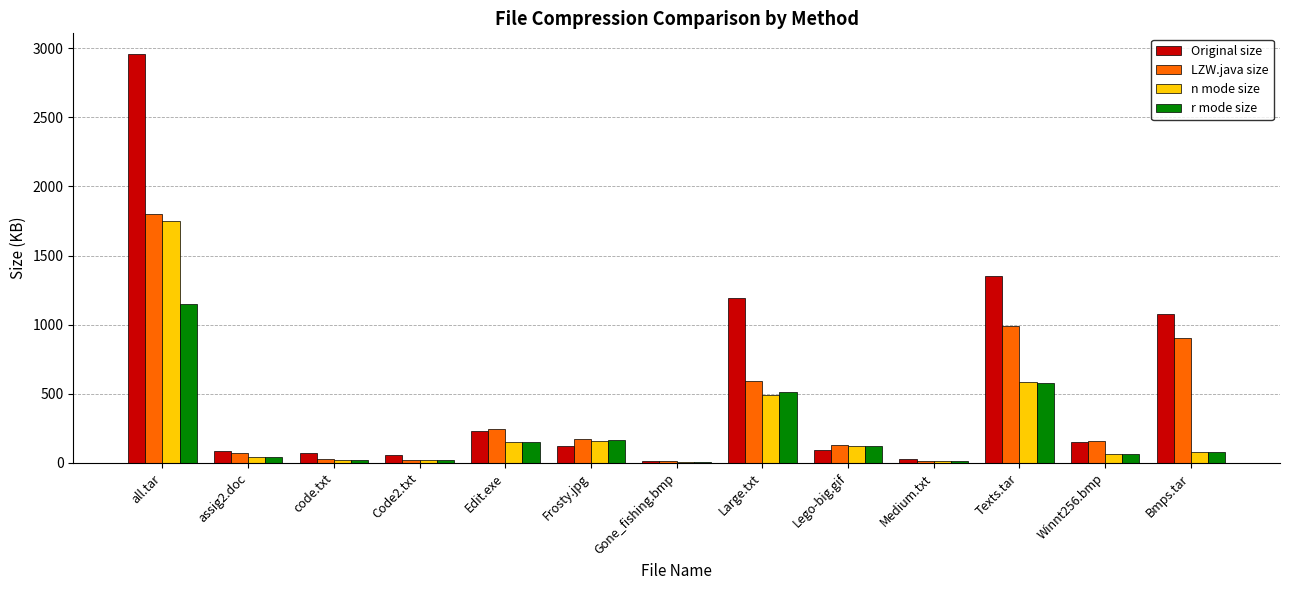

At which category is the sum across all series the highest?

all.tar